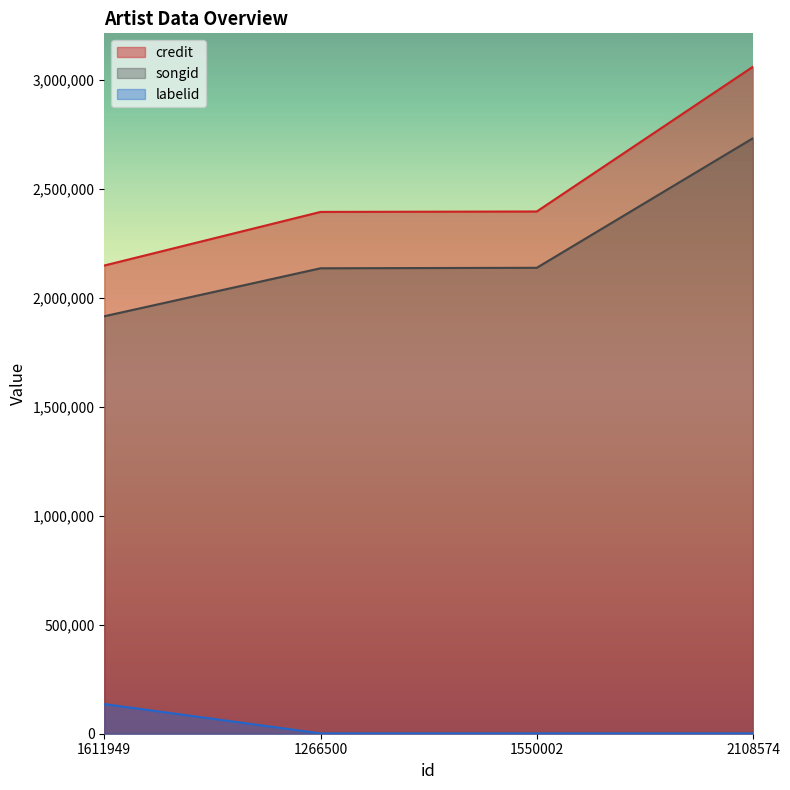

Which series has the largest total across all categories?

credit